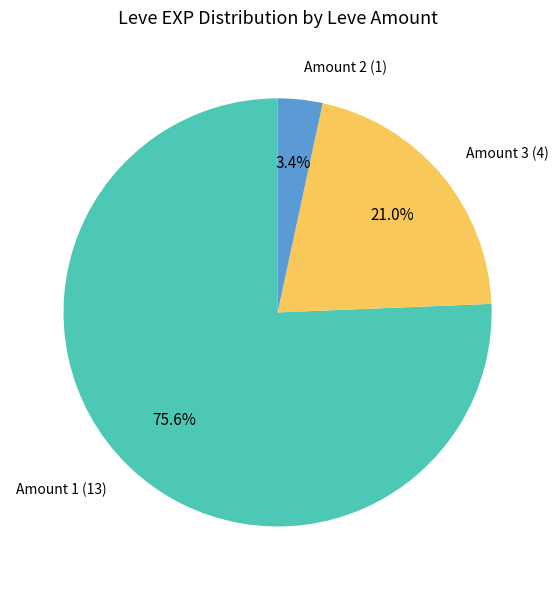

Does any single category account for the majority?

Yes